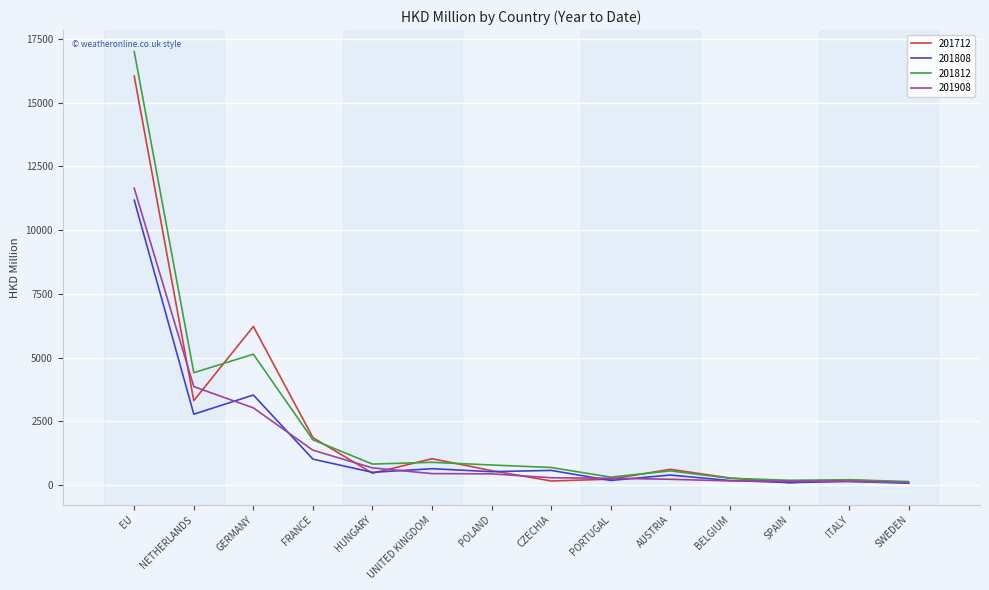

The 201812 series shows 16996.1 at EU. True or false?

True